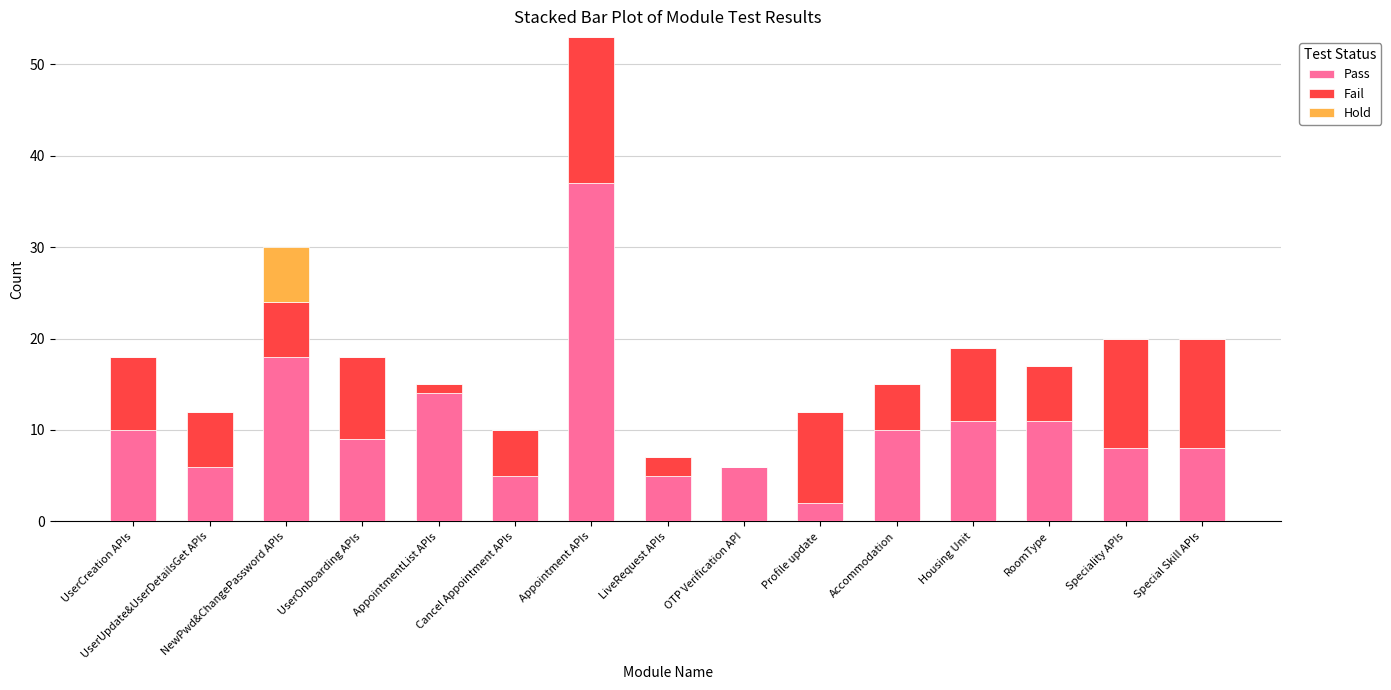

Is it true that Pass equals 10 at UserCreation APIs?

True